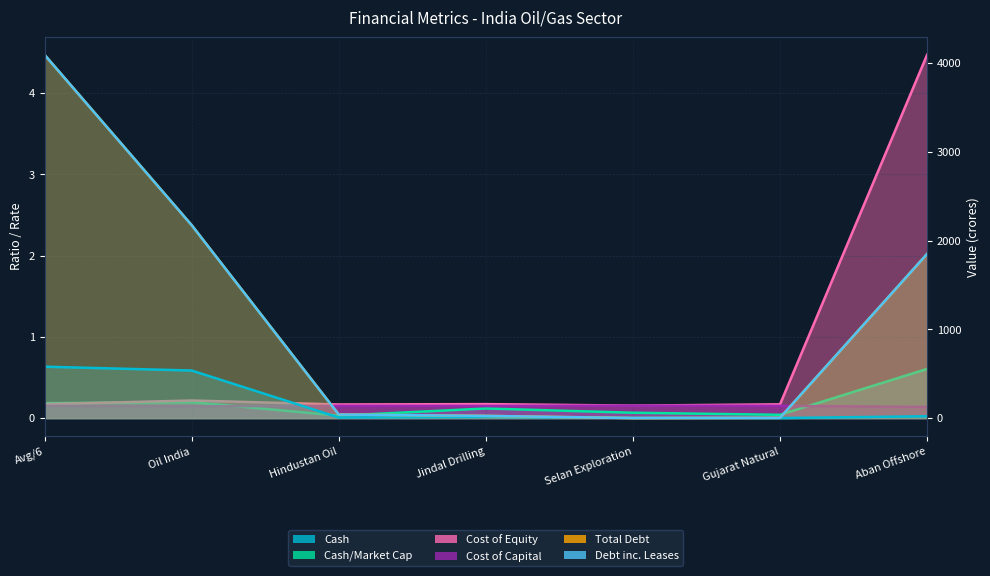

Which series has the widest spread of values?

debt_total_inc_leases